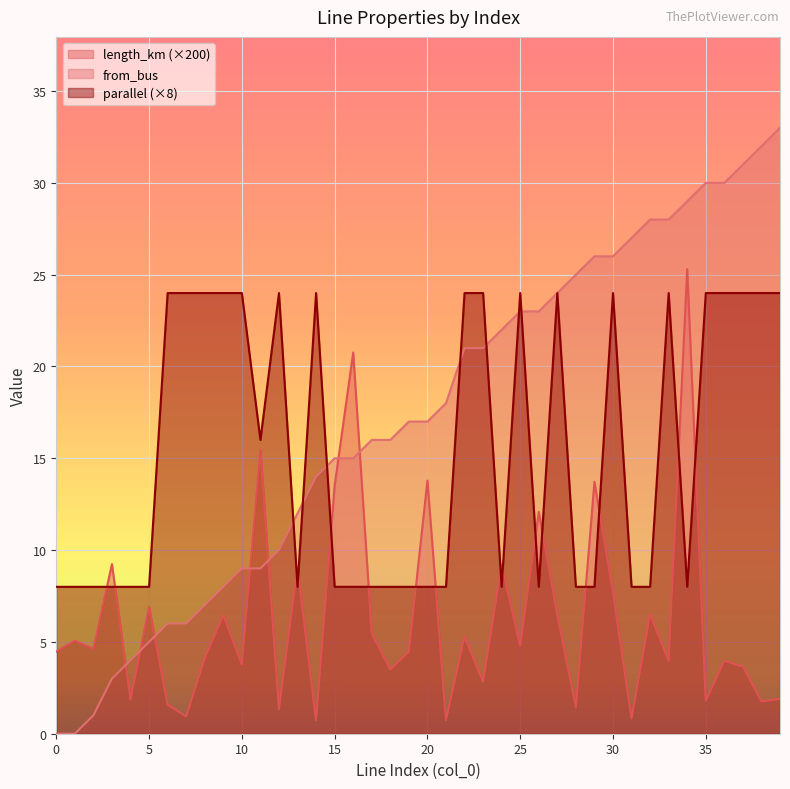

At which label does from_bus first exceed 17?

21